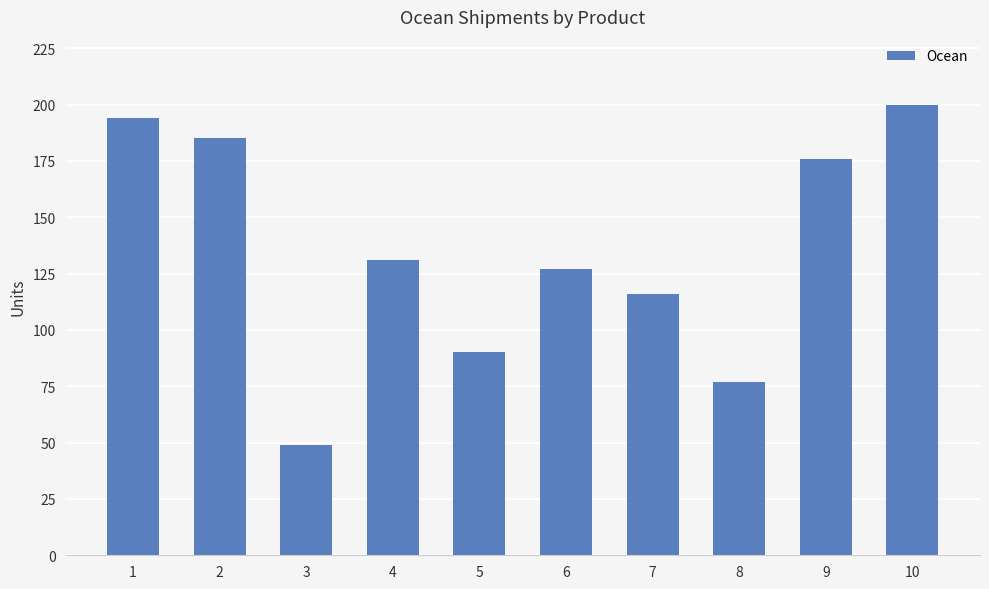

What is the difference between the values at 3 and 7?

67